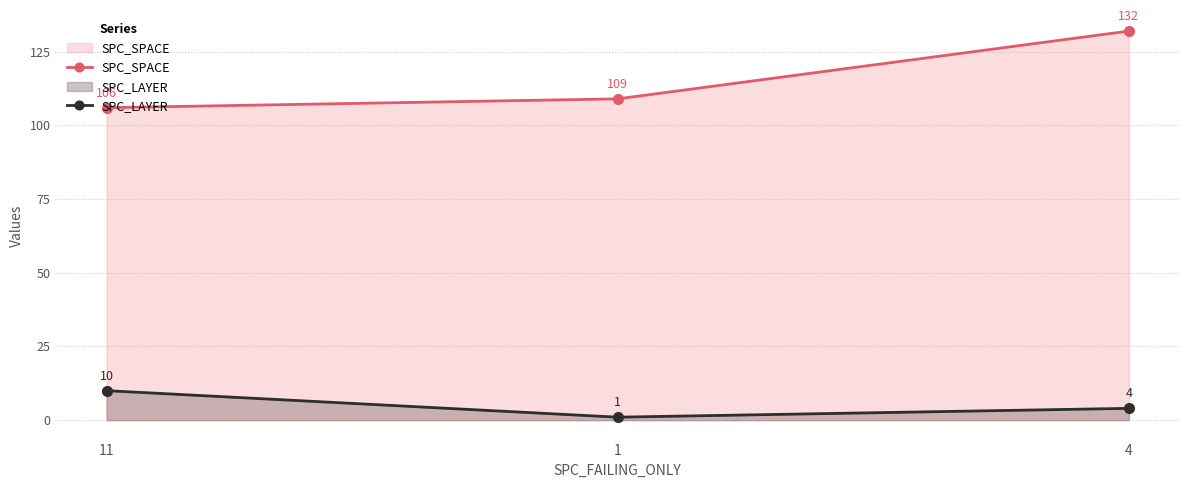

What are all the series names shown in the legend?

SPC_SPACE, SPC_LAYER